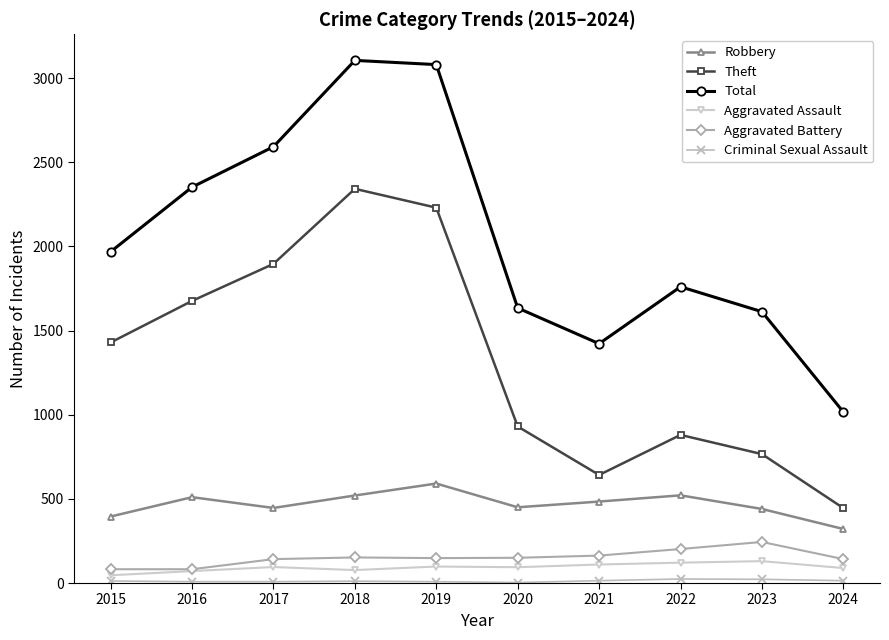

What is the sum of all Robbery values?

4678